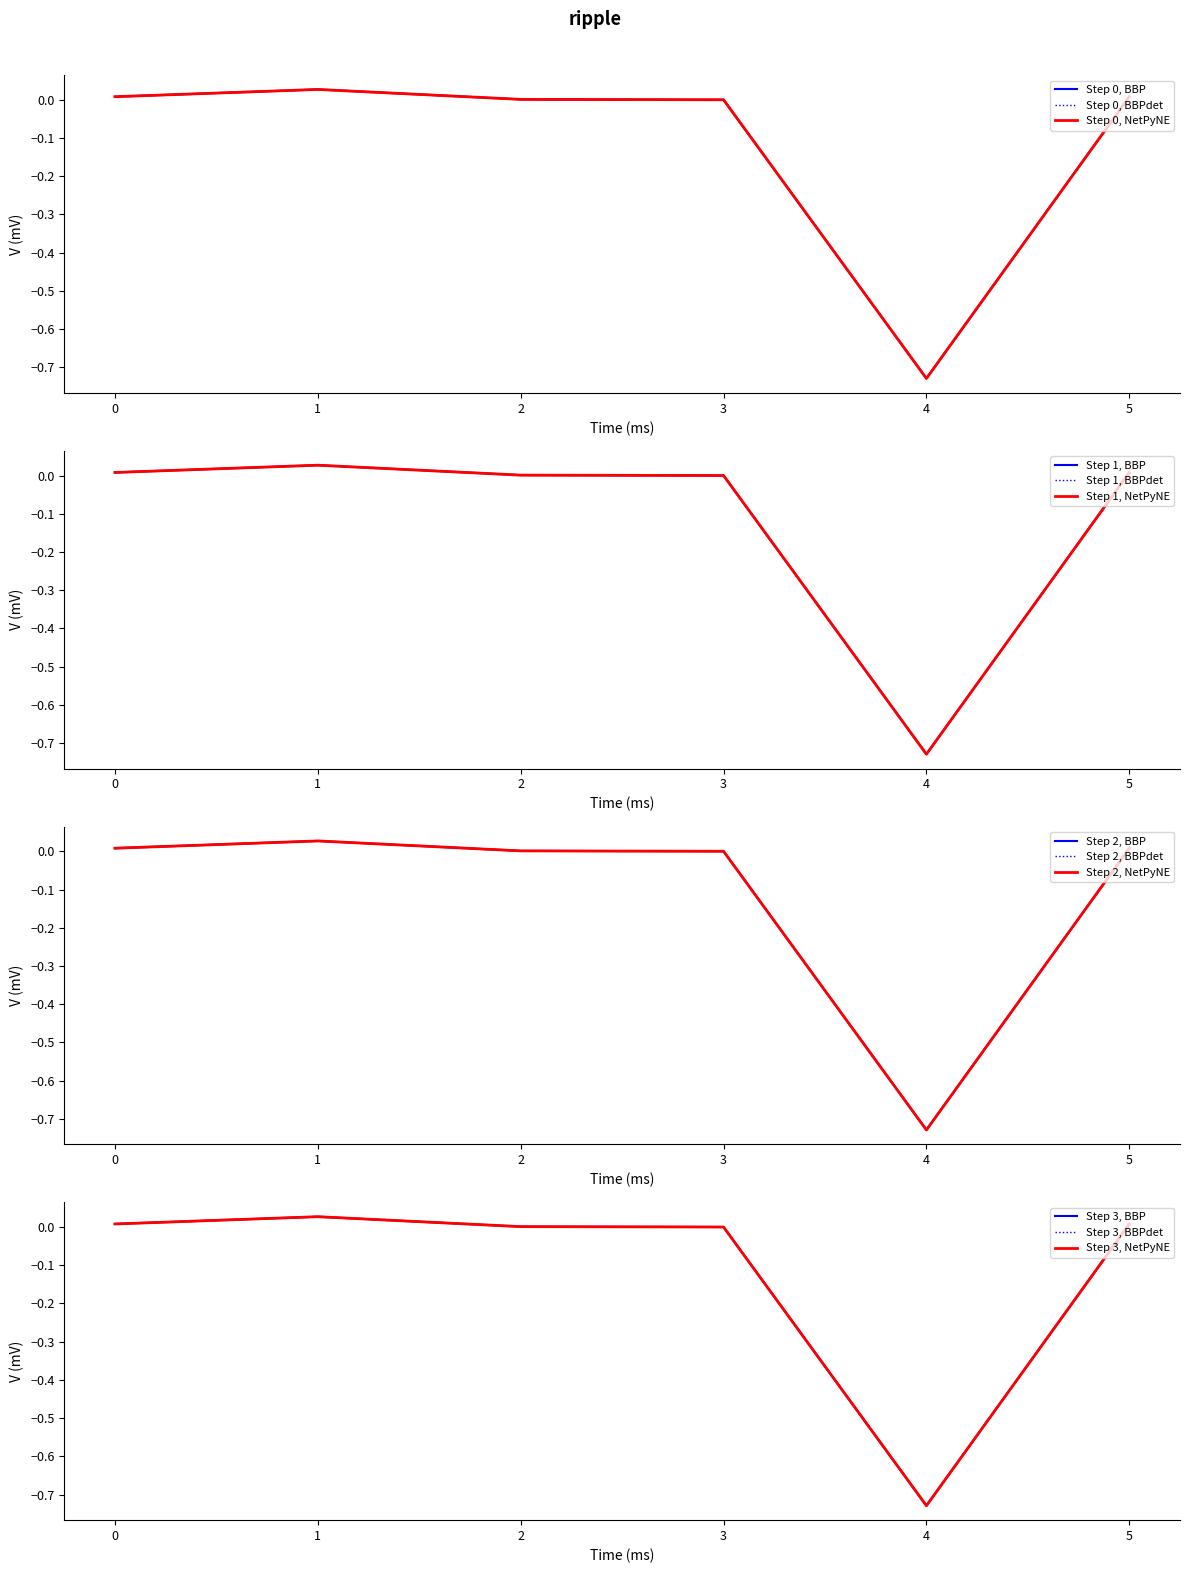

The value of BBP at 0 is 0.0. True or false?

False